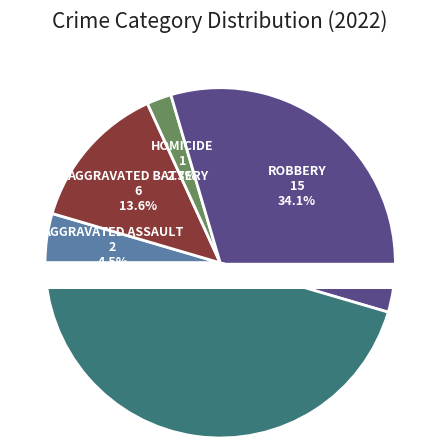

To the nearest percent, what percentage of the pie is Theft?

45%